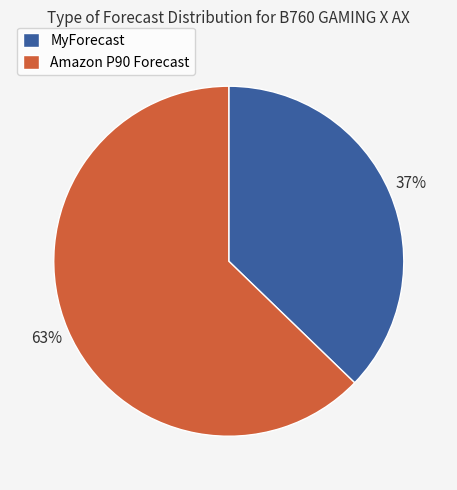

True or false: Amazon P90 Forecast accounts for 63% of the total.

True